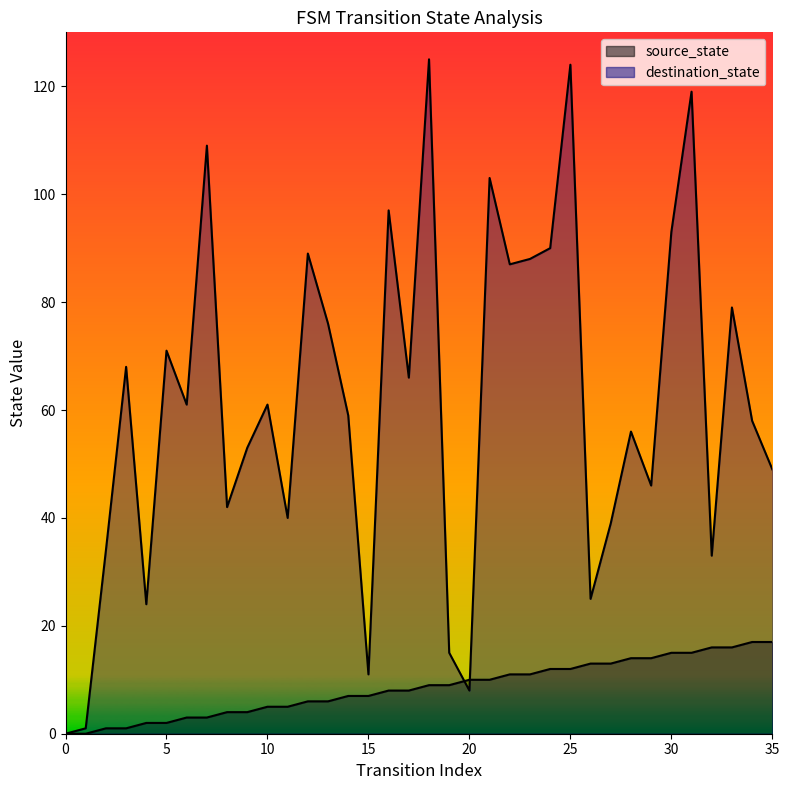

Where do source_state and destination_state first cross each other?

19 and 20